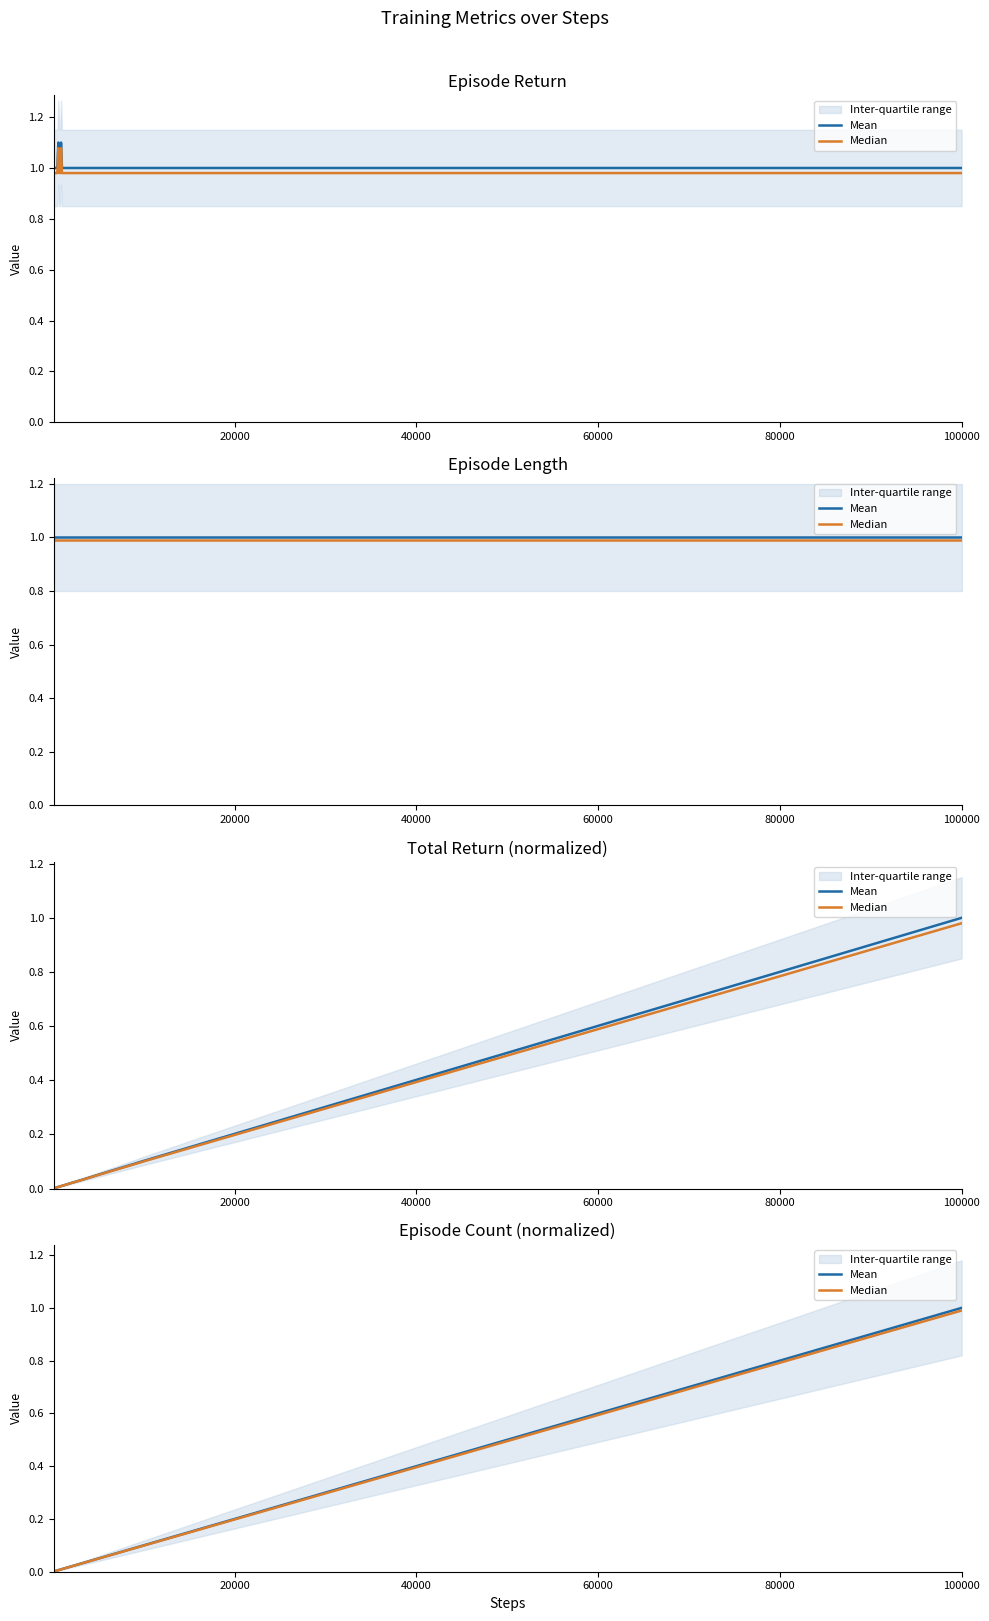

Is it true that Median equals 0.0 at 20?

False